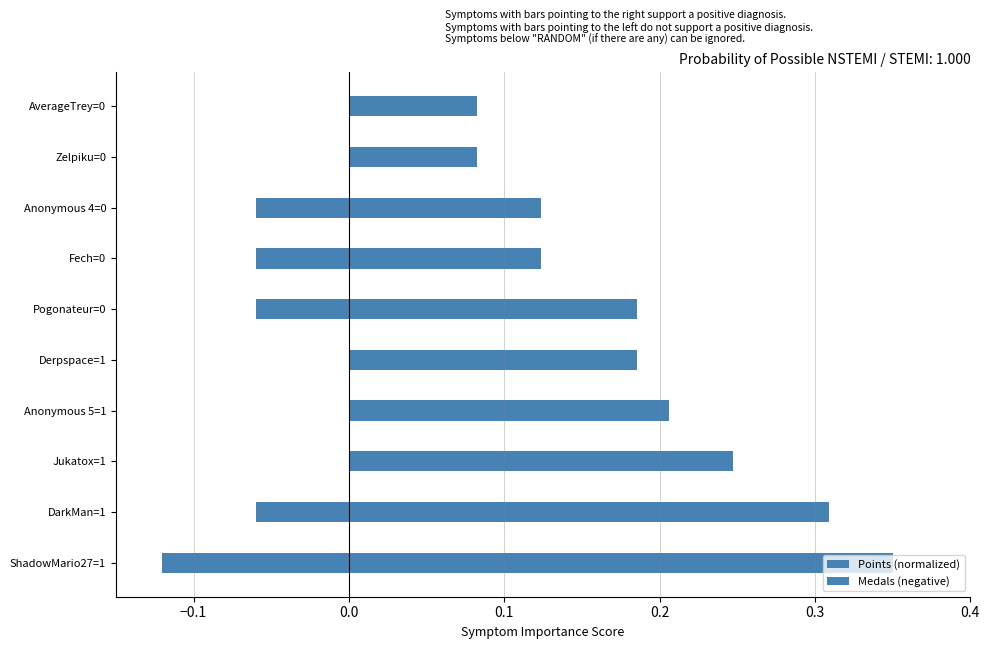

Are the bars grouped side by side (vs. stacked)?

Yes